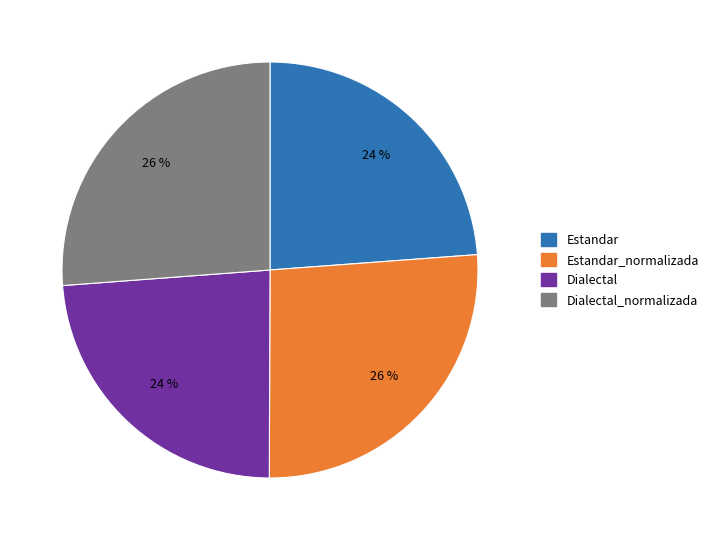

Count the number of slices in the pie.

4